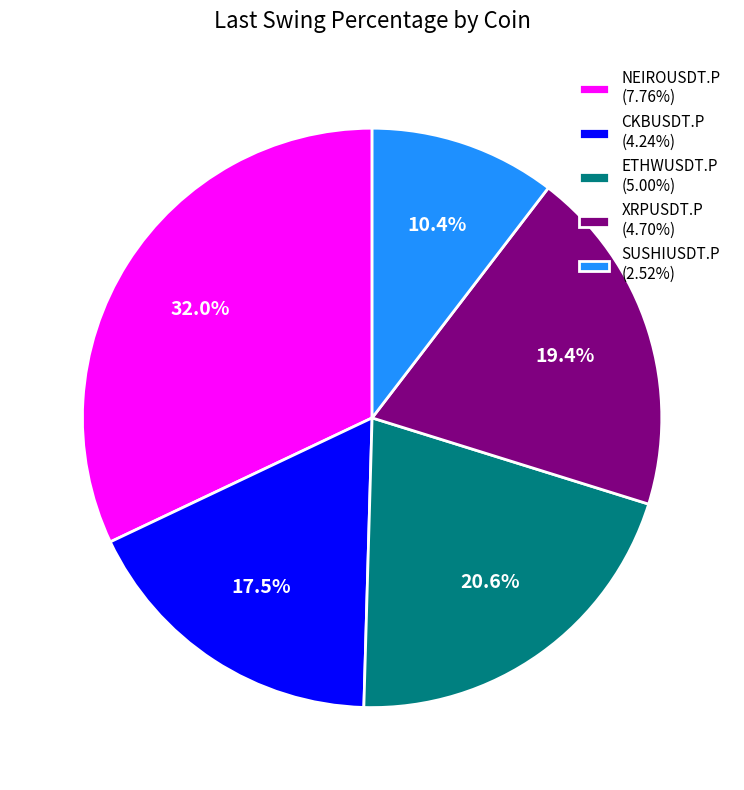

Does ETHWUSDT.P account for over 50% of the chart?

No